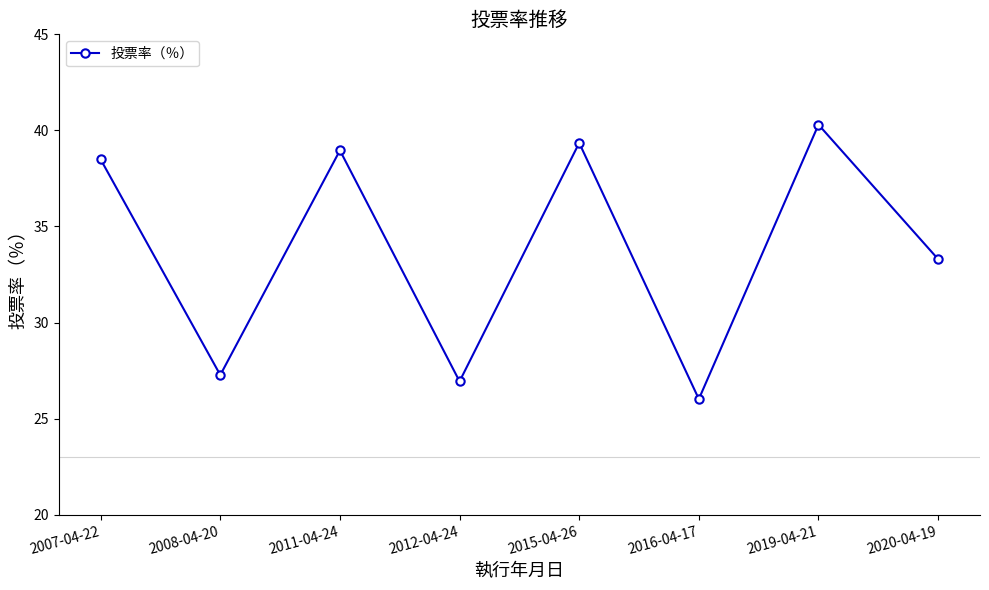

Reading left to right, extract all data points from this chart.

38.5	27.3	39.0	26.9	39.4	26.0	40.3	33.3